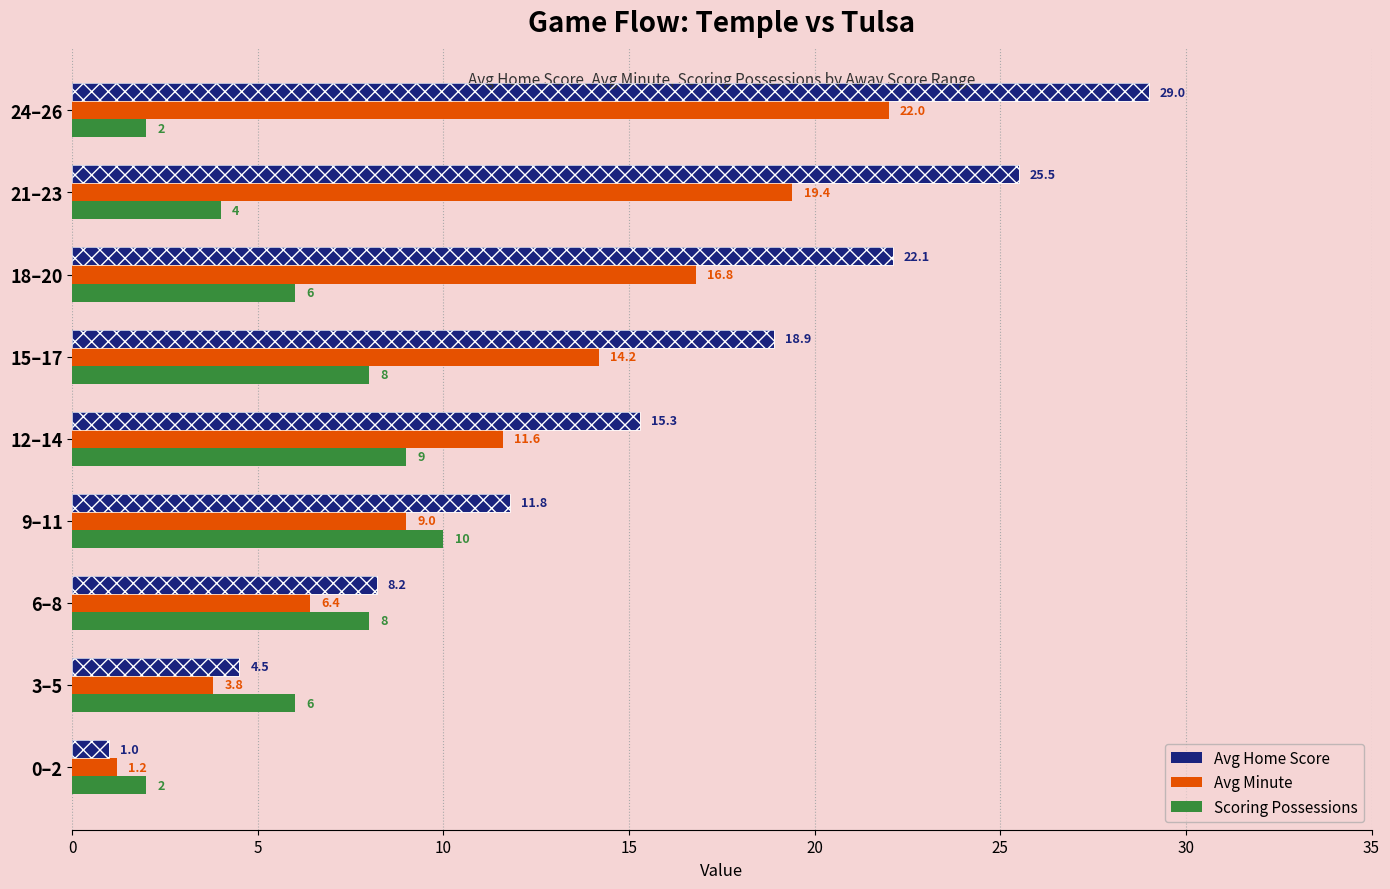

How many groups of bars are there?

9